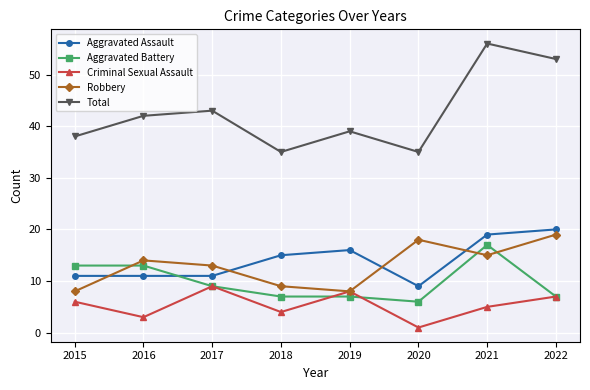

At 2016, list the series in order from largest to smallest.

Total, Robbery, Aggravated Battery, Aggravated Assault, Criminal Sexual Assault